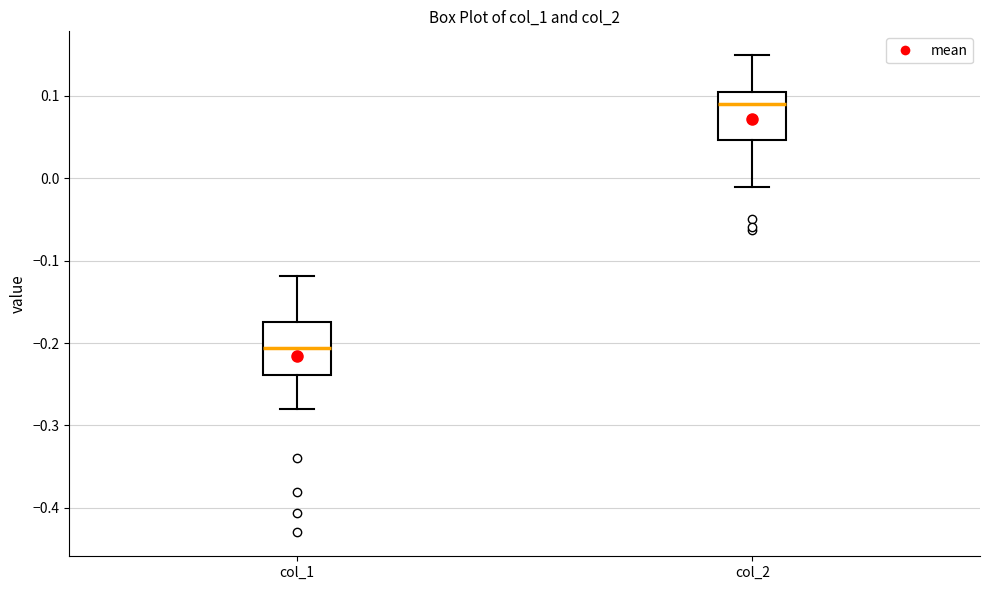

Reading left to right, transcribe this box plot: for each box, give where its median line is, the range the box spans, and where its two whiskers end, as read against the y-axis. The values are not printed on the chart, so give them approximately, as read against the axis.

col_1: median -0.21, box -0.24 to -0.17, whiskers -0.28 to -0.12
col_2: median 0.09, box 0.05 to 0.10, whiskers -0.01 to 0.15